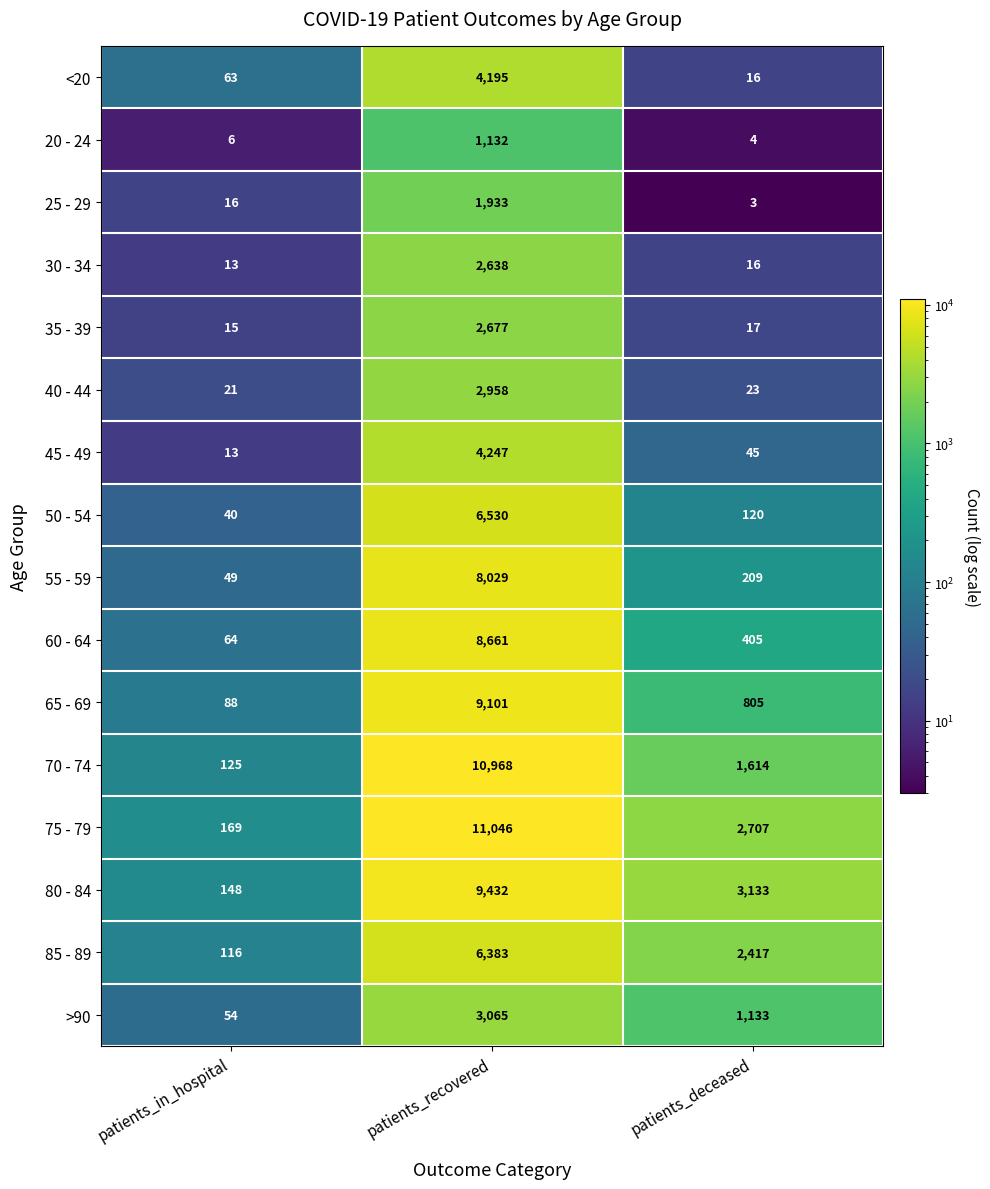

What is the average value of the >90 series?

1417